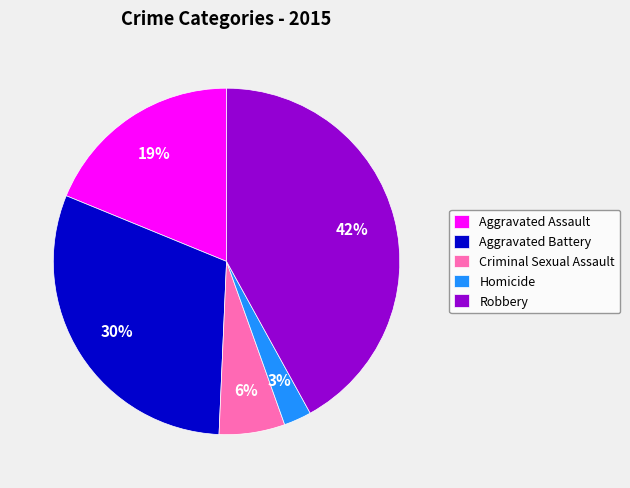

To the nearest percent, what is the difference between the Aggravated Assault and Criminal Sexual Assault slice percentages?

13%